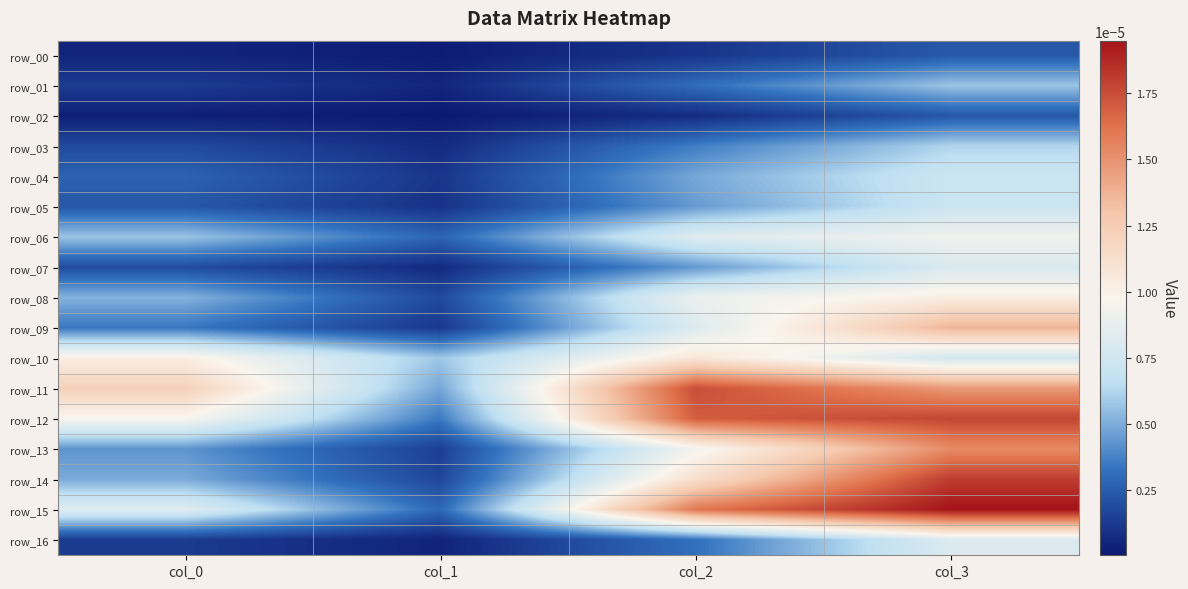

Which label corresponds to the largest value in the chart?

col_3